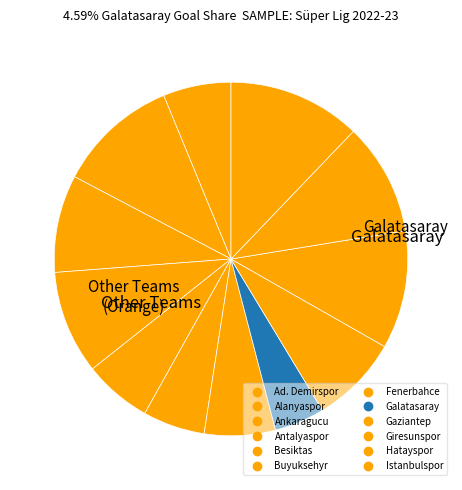

To the nearest percent, what is the average slice percentage?

8%